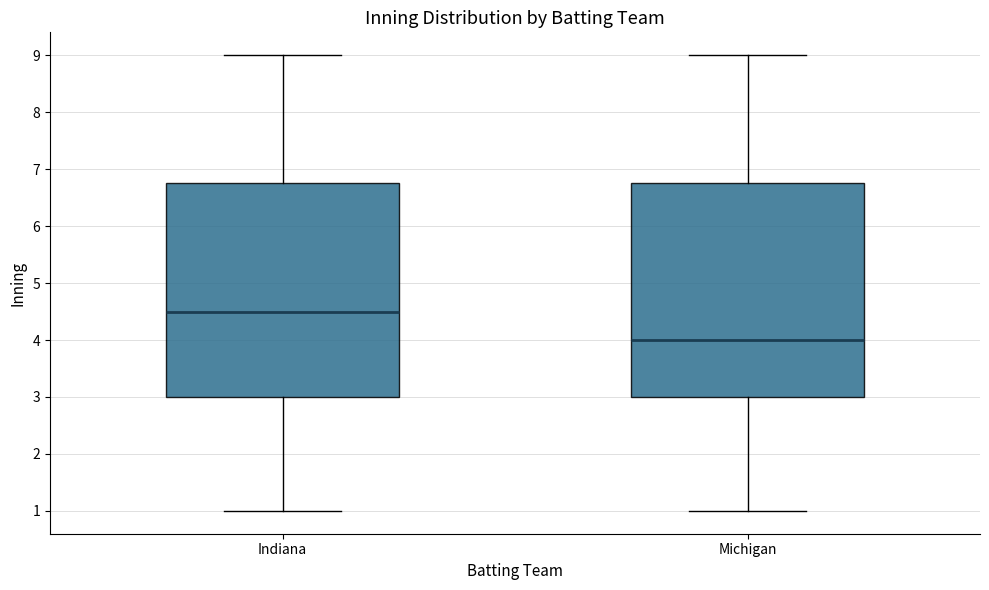

Where does the lower whisker of the box for Indiana end on the y-axis? The values are not printed on the chart, so give them approximately, as read against the axis.

1.0